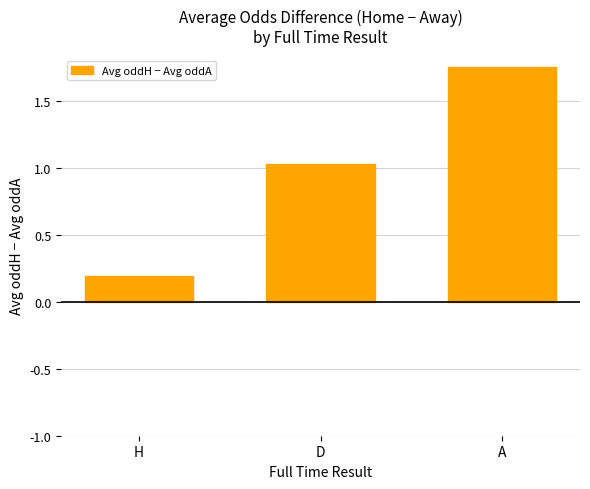

How many data points are less than 1?

1